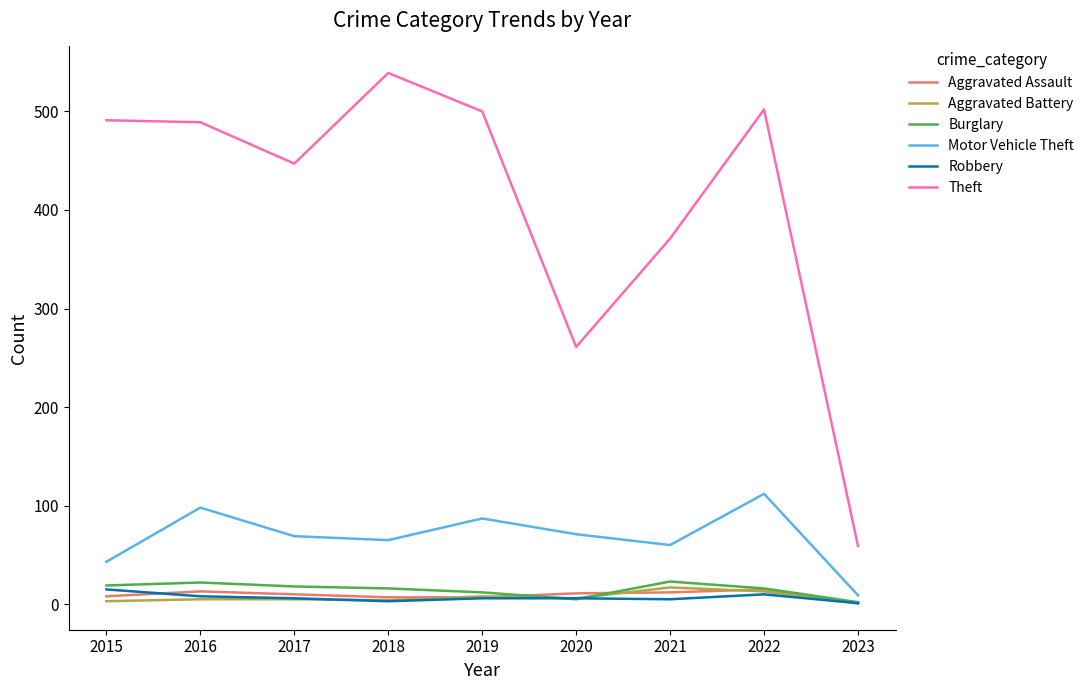

Which series has the largest range (max minus min)?

Theft